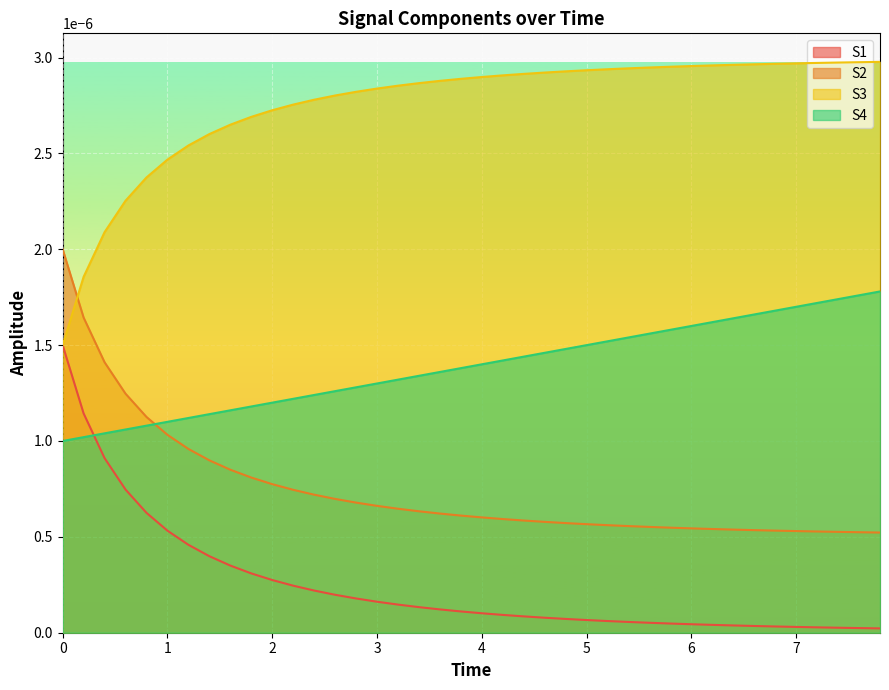

Which series has the largest total across all categories?

S3